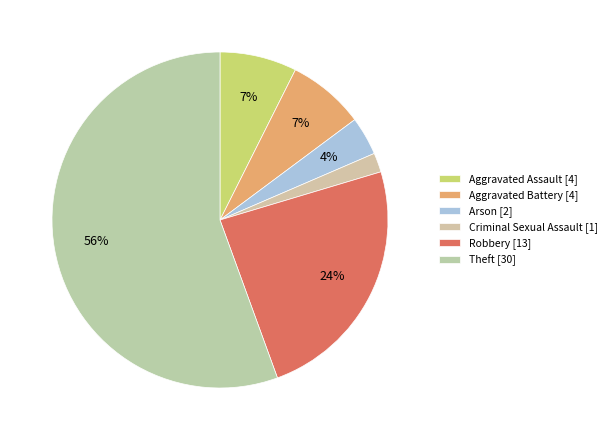

Does Theft account for over 50% of the chart?

Yes